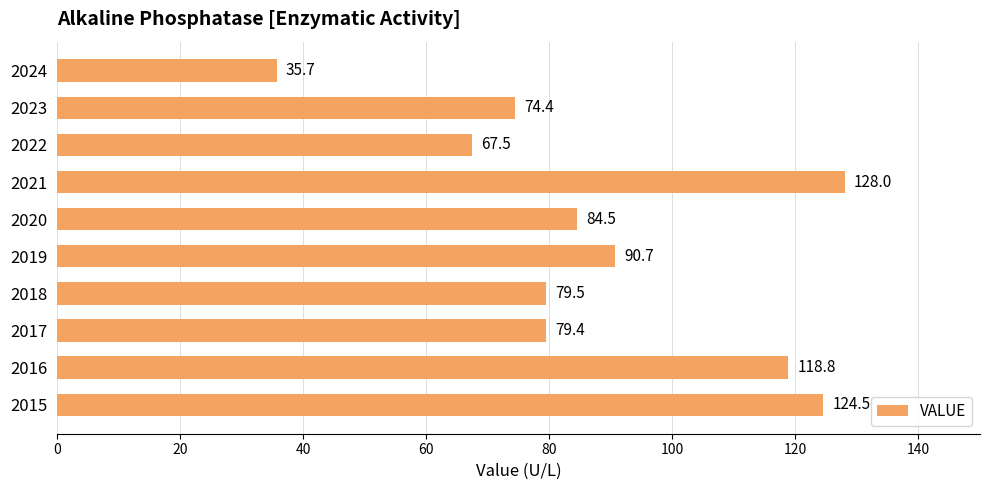

Between 2019 and 2024, which is larger?

2019